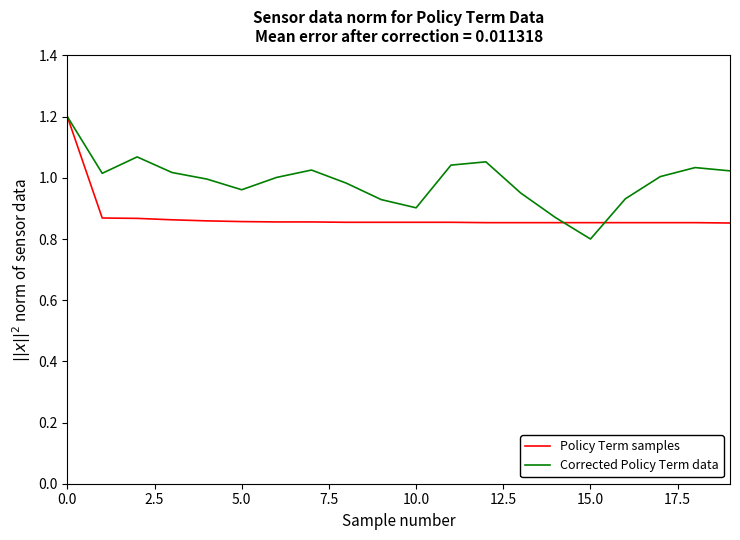

Rank the series by their average value, from lowest to highest.

Policy Term samples, Corrected Policy Term data